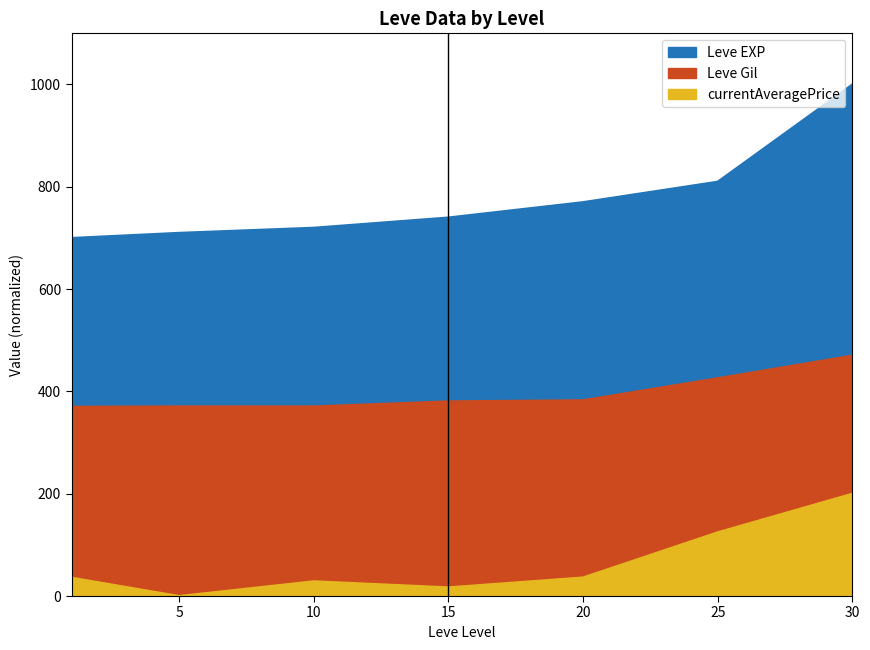

Which category has the highest value across all series?

30